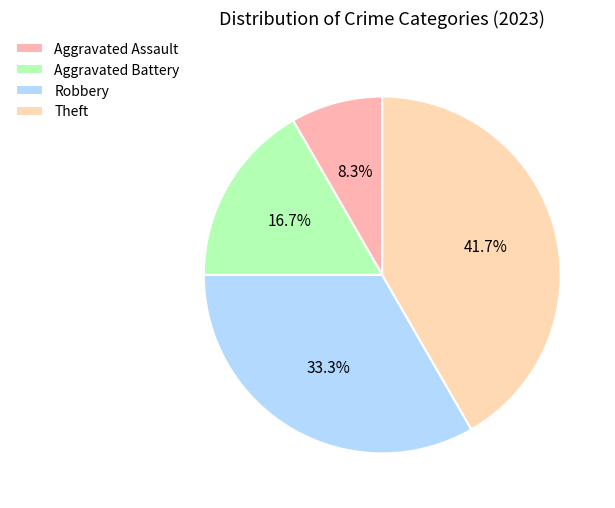

Between Aggravated Battery and Aggravated Assault, which is larger?

Aggravated Battery